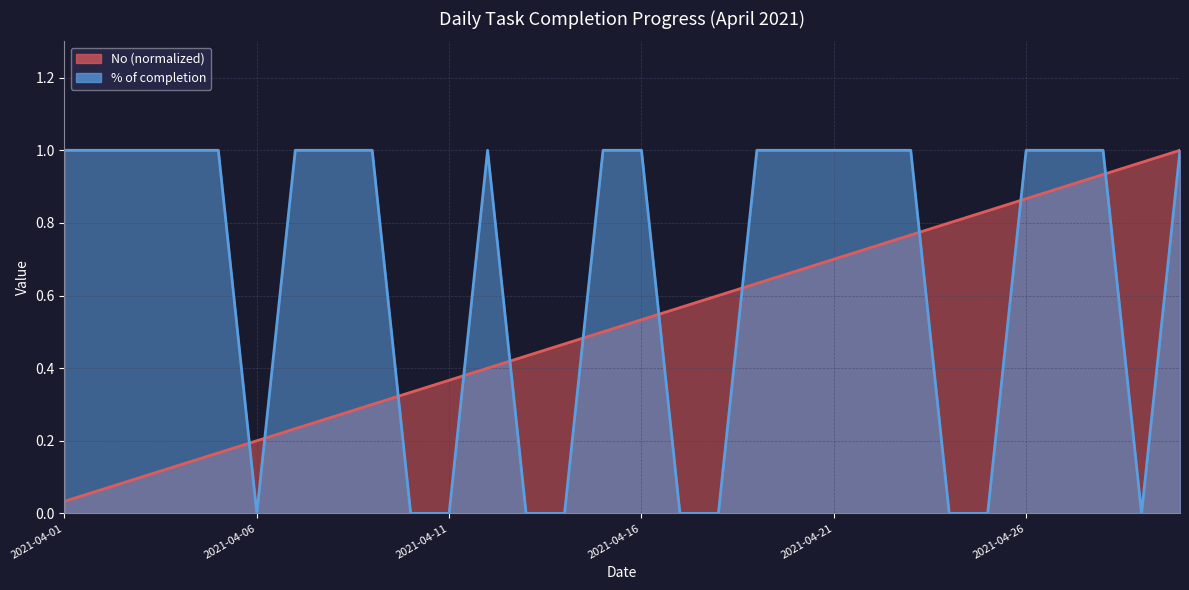

What are all the series names shown in the legend?

No, % of completion